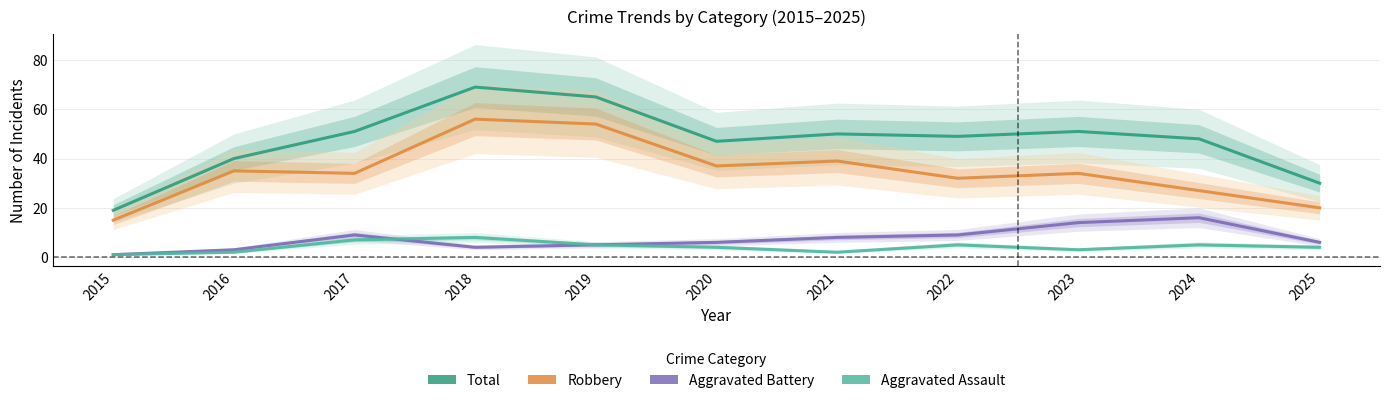

Is it true that Total equals 49 at 2022?

True